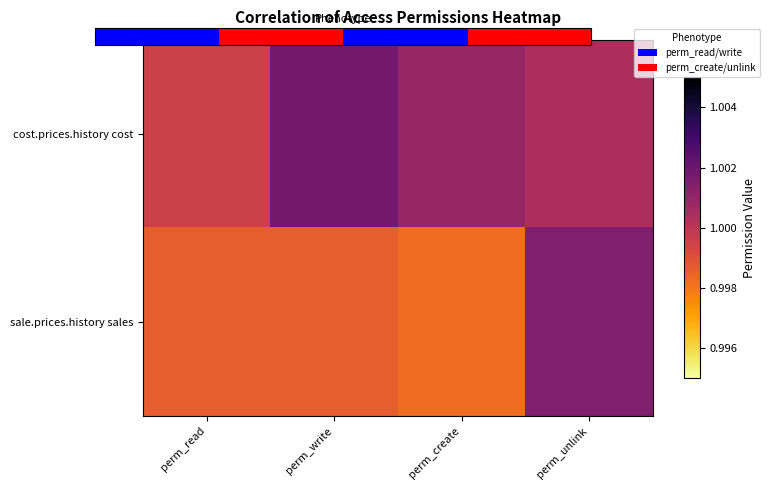

Which label corresponds to the largest value in the chart?

perm_write